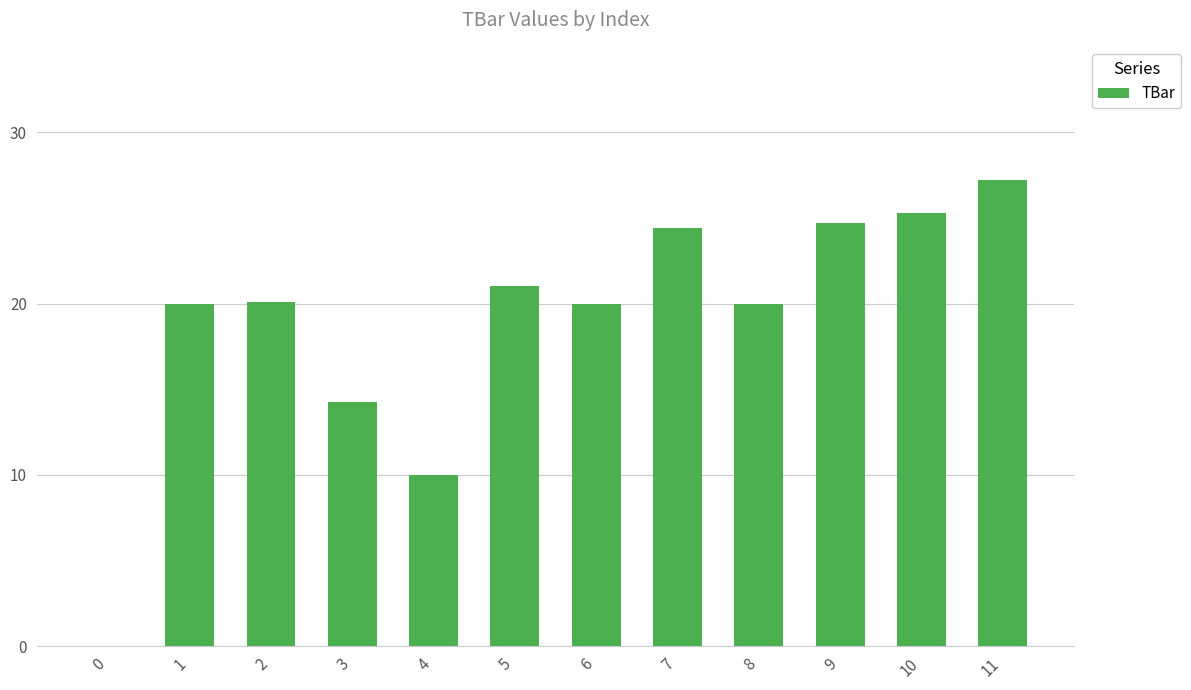

Read the value at 3.

14.2